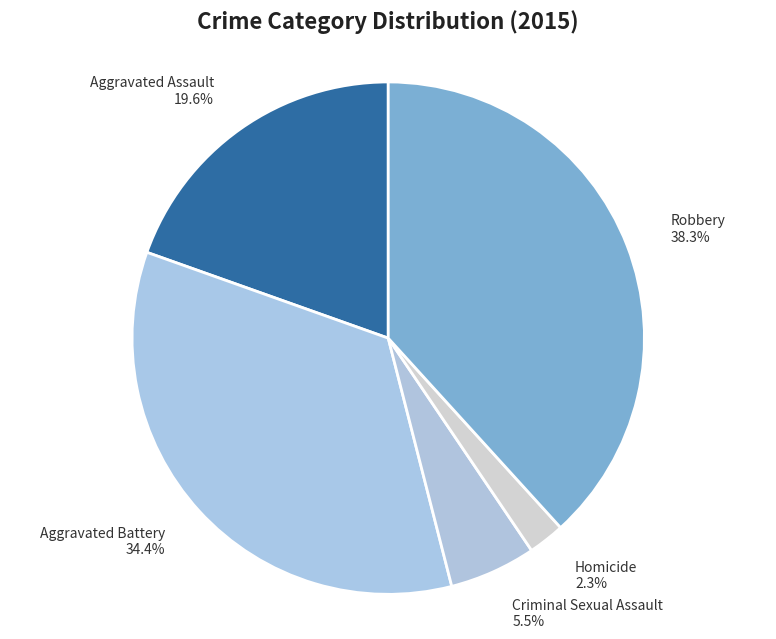

Which has a higher value, Robbery or Aggravated Battery?

Robbery